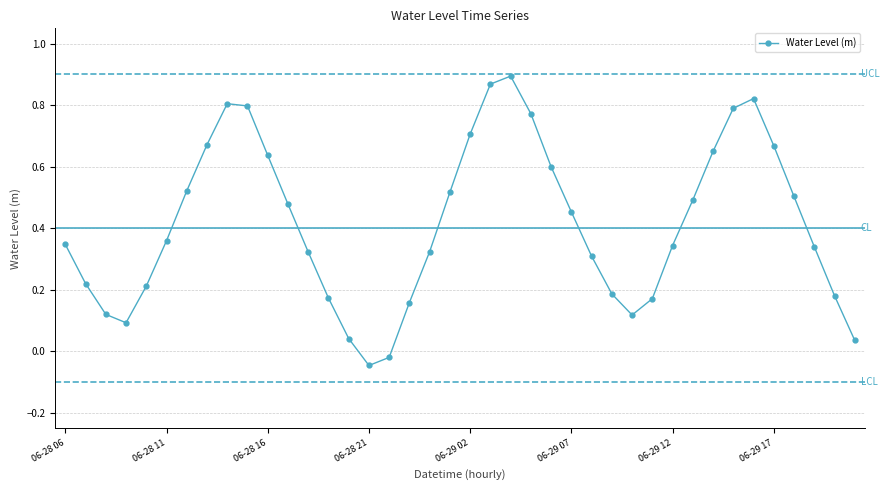

How many interior local peaks (higher than both neighbors) does the data have?

3